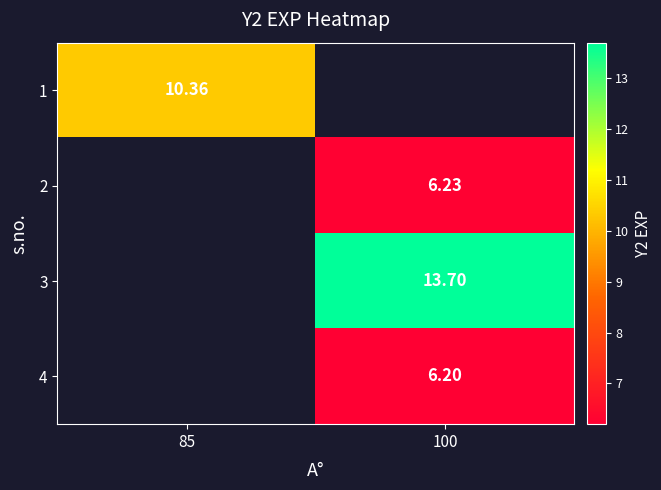

The value of 3 at 100 is 13.7. True or false?

True